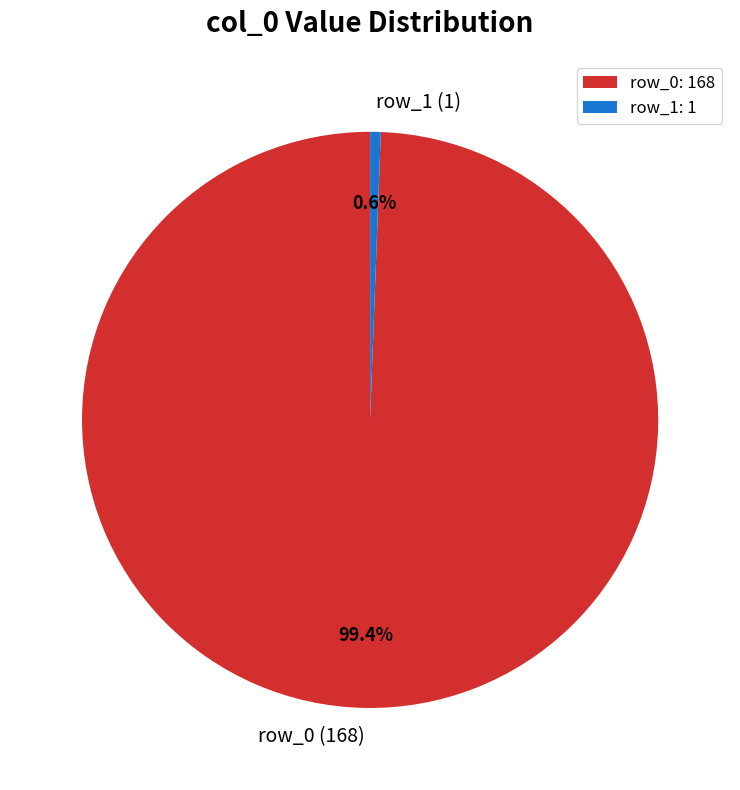

Does row_1 (1) account for over 50% of the chart?

No